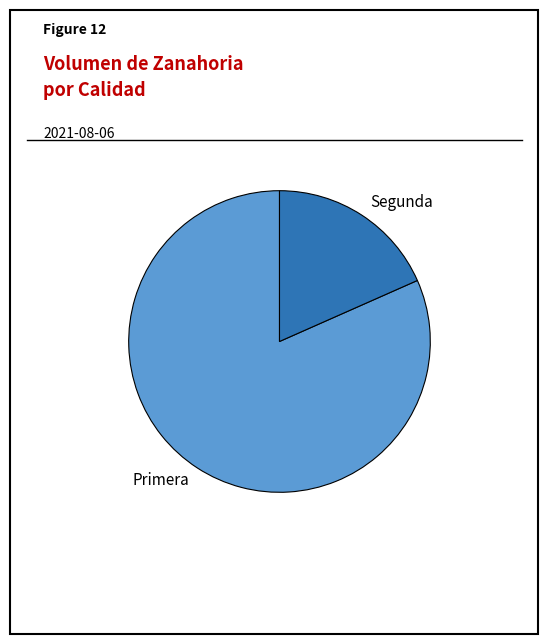

Rank the categories by value from highest to lowest.

Primera, Segunda